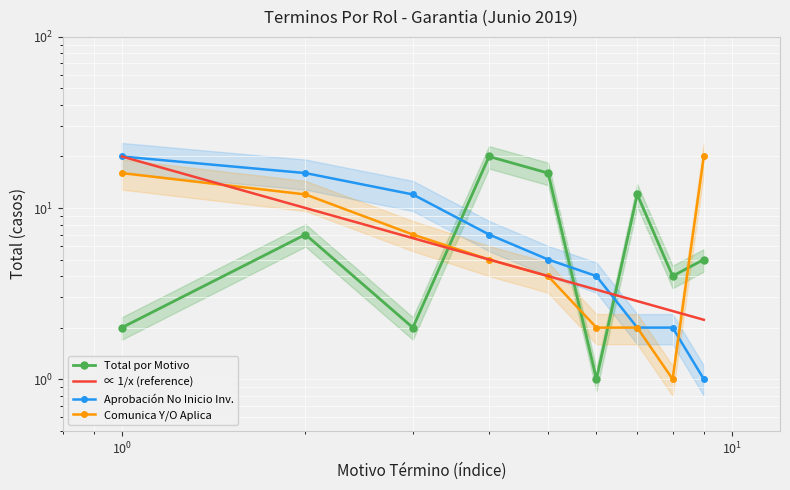

Reading right to left, list all the values displayed in this chart.

Total por Motivo: 5.0	4.0	12.0	1.0	16.0	20.0	2.0	7.0	2.0
∝ 1/x (reference): 2.2	2.5	2.9	3.3	4.0	5.0	6.7	10.0	20.0
Aprobación No Inicio Inv.: 1.0	2.0	2.0	4.0	5.0	7.0	12.0	16.0	20.0
Comunica Y/O Aplica: 20.0	1.0	2.0	2.0	4.0	5.0	7.0	12.0	16.0